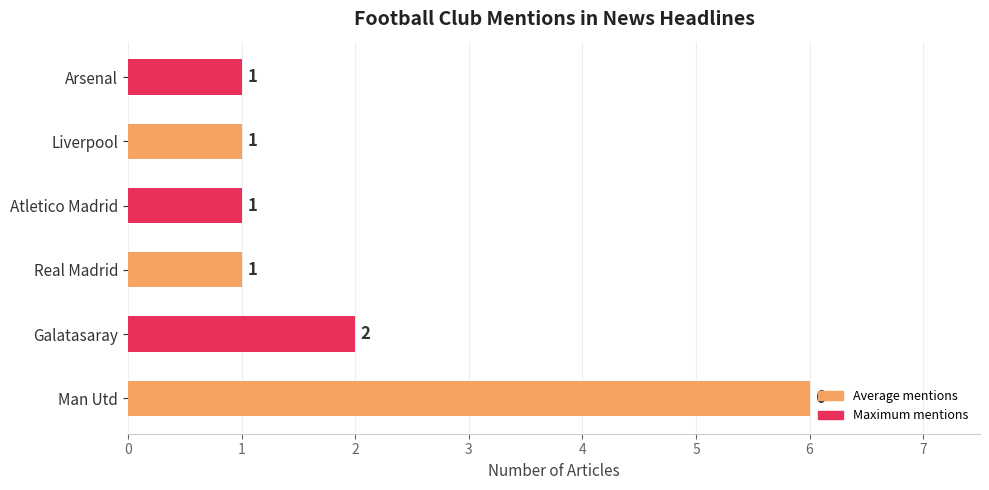

True or false: the data shows 1 at Atletico Madrid.

True